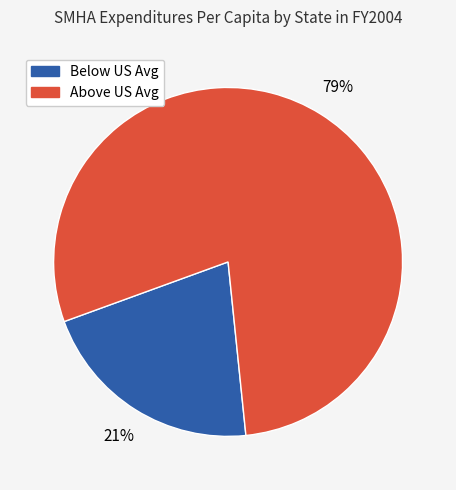

To the nearest percent, what is the difference between the largest and smallest slice percentages?

58%